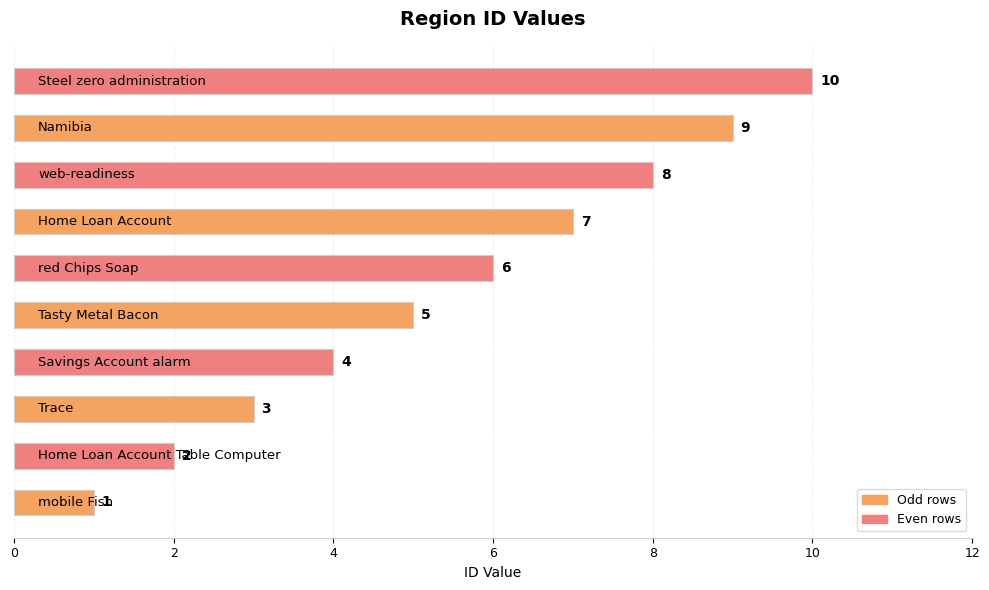

Count the number of data series in this chart.

1